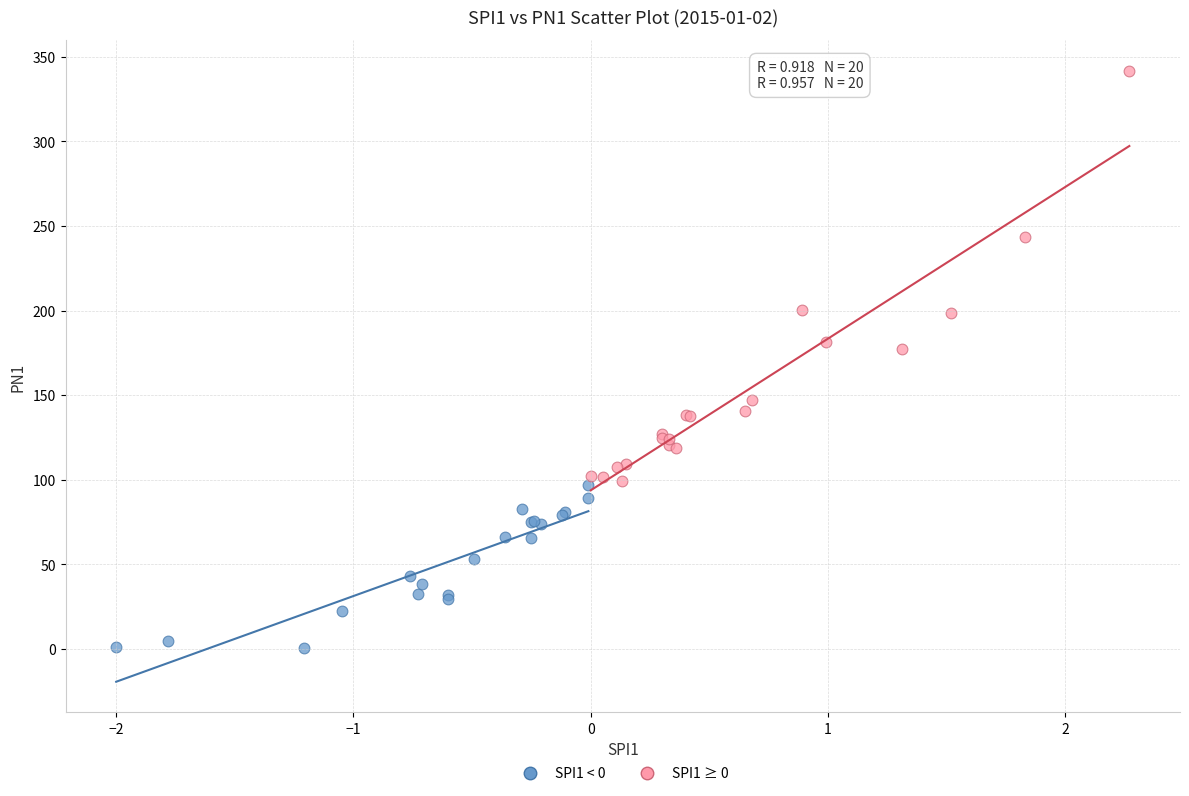

Which series contains the highest Y value?

SPI1 ≥ 0